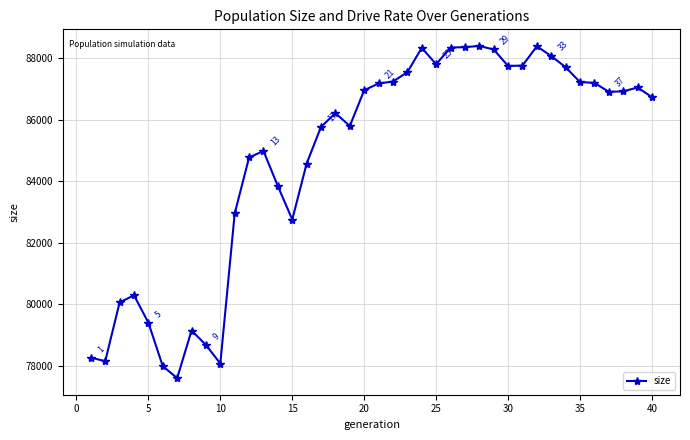

What is the value of the 2nd point from the left?

78147